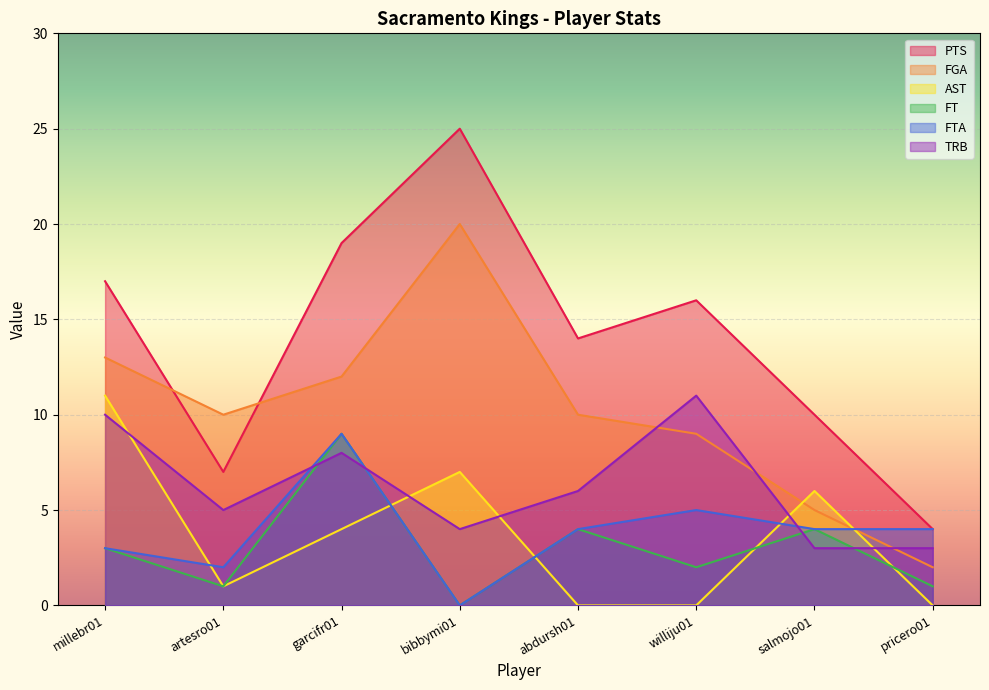

Is the value of PTS at garcifr01 greater than the value of FTA at abdursh01?

Yes